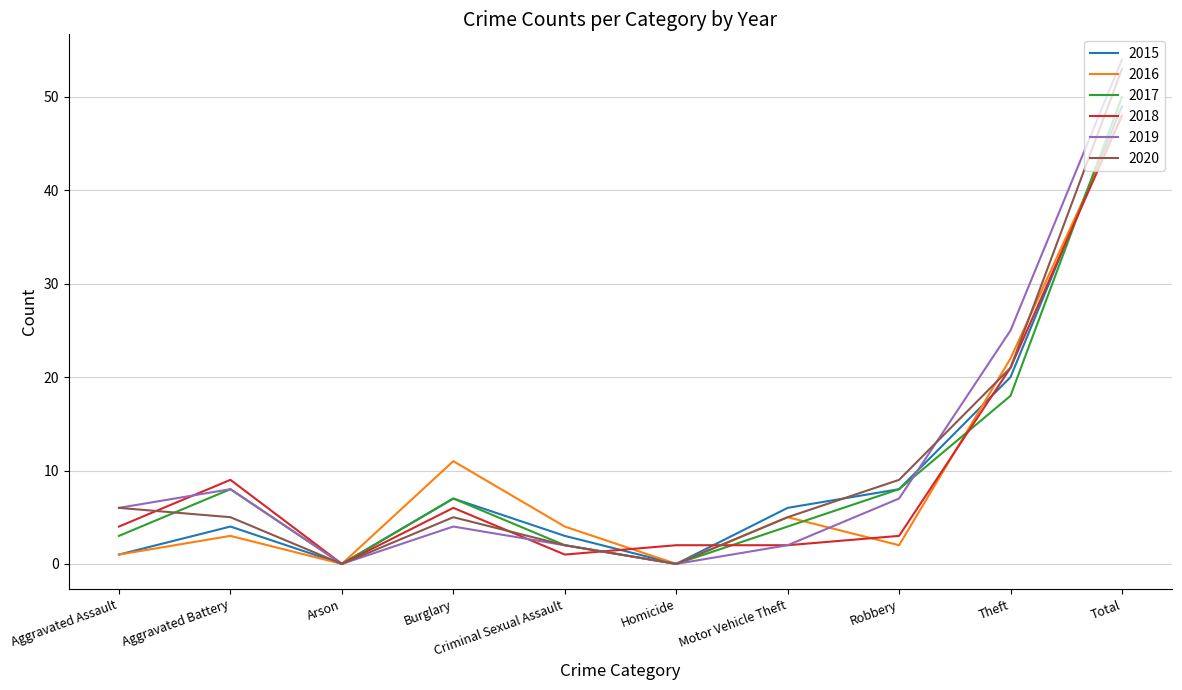

At which category does 2020 reach its first local peak?

Burglary